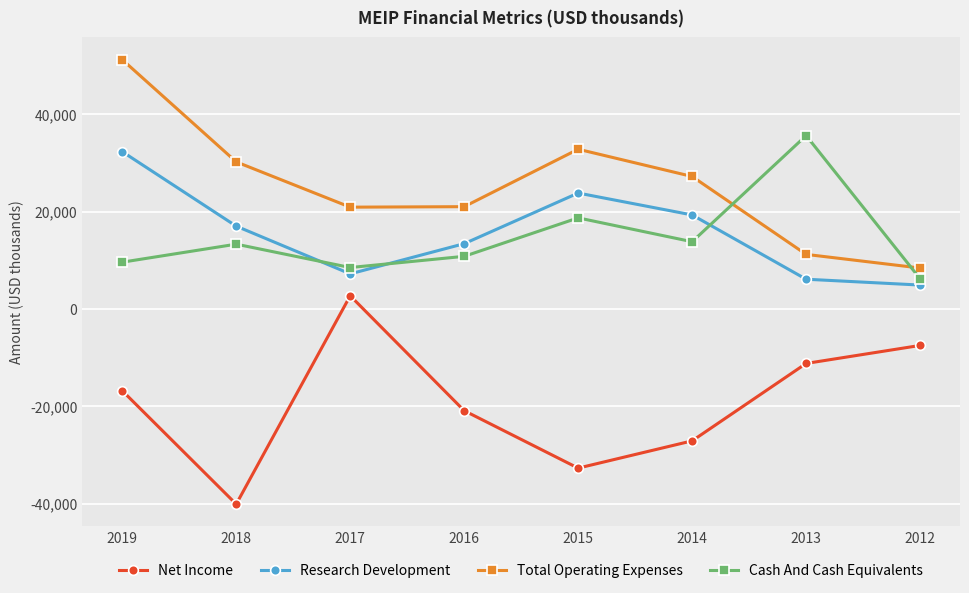

How many distinct data groups are displayed?

4